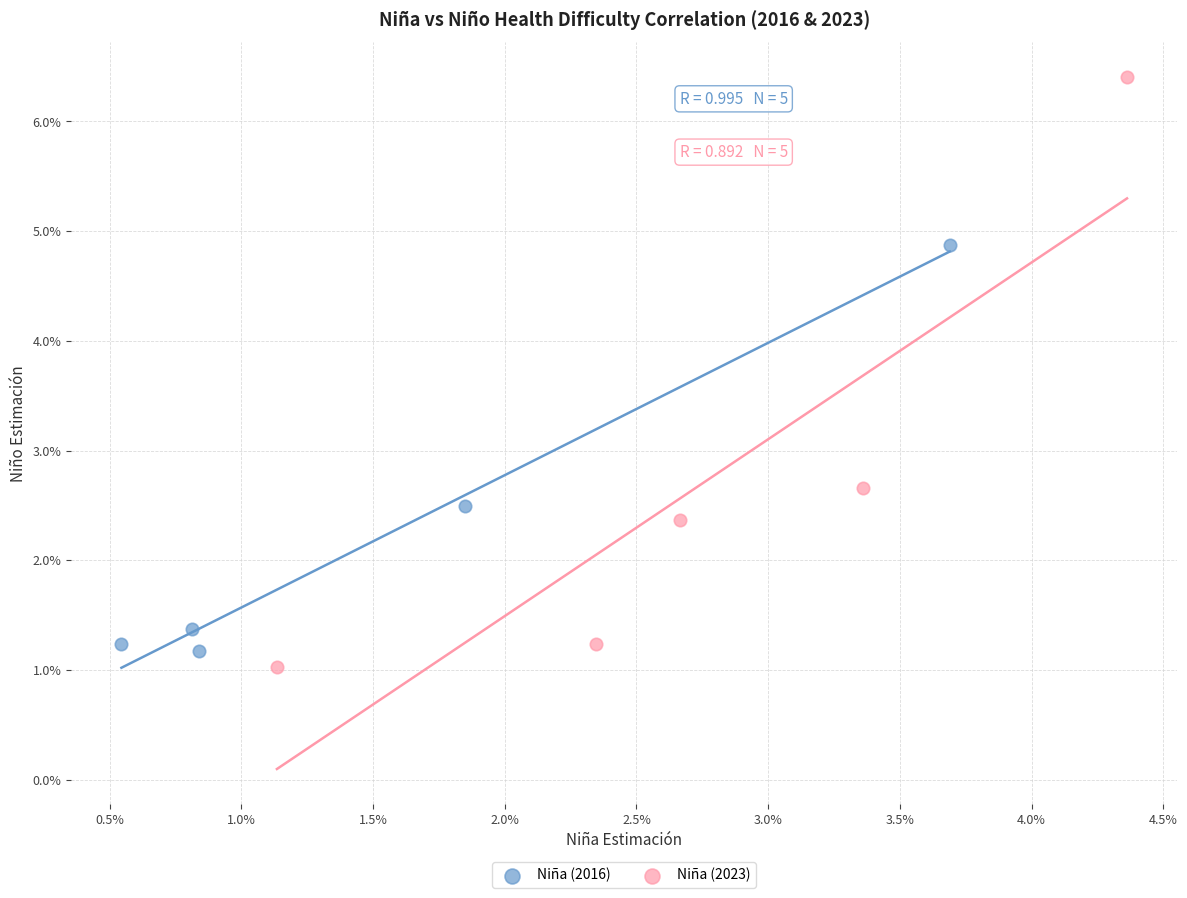

What are all the series names shown in the legend?

Niña (2016), Niña (2023)